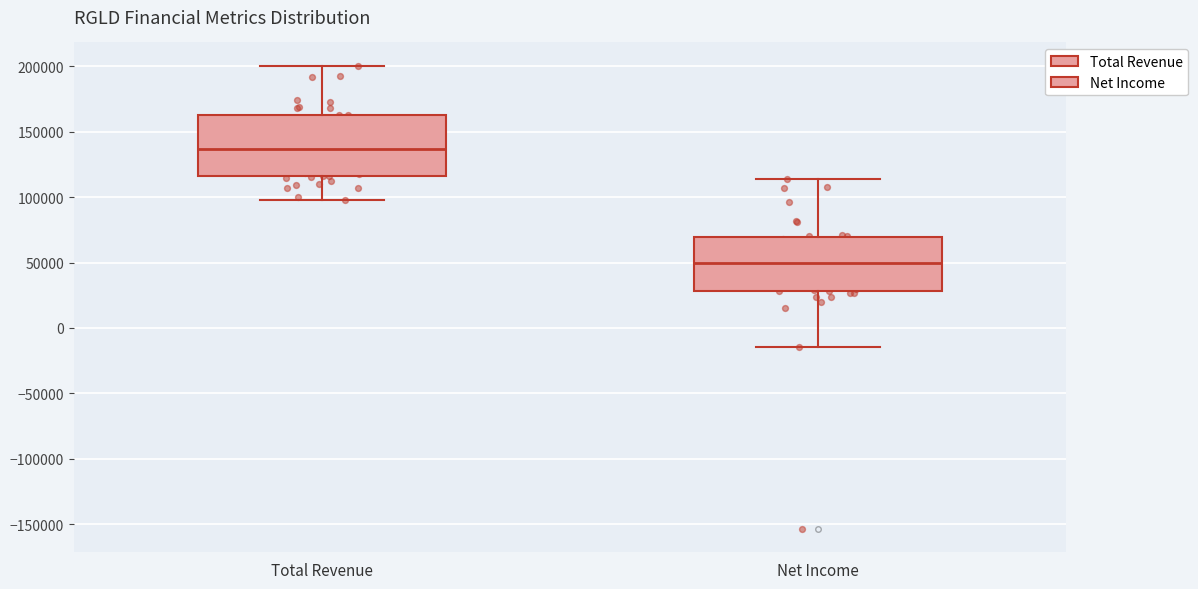

Which box has the lowest median line?

Net Income